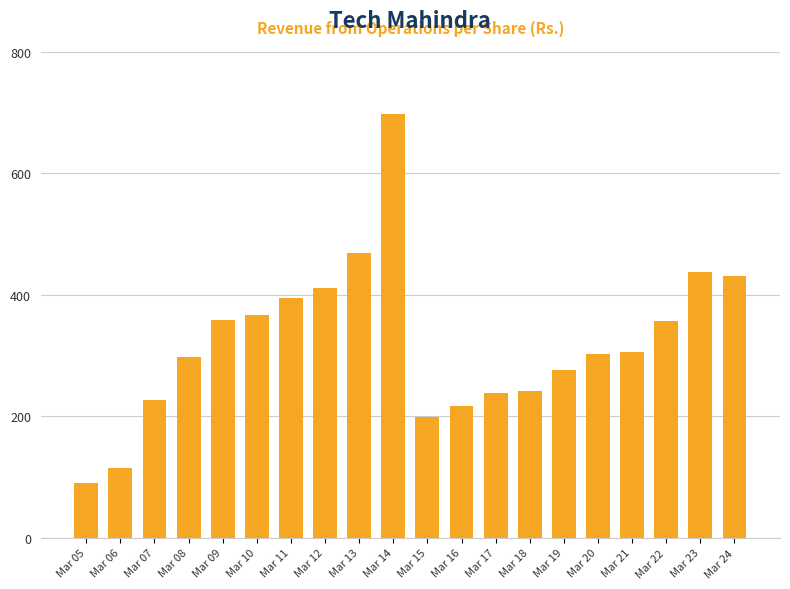

What is the sum of the values at Mar 08 and Mar 05?

387.6